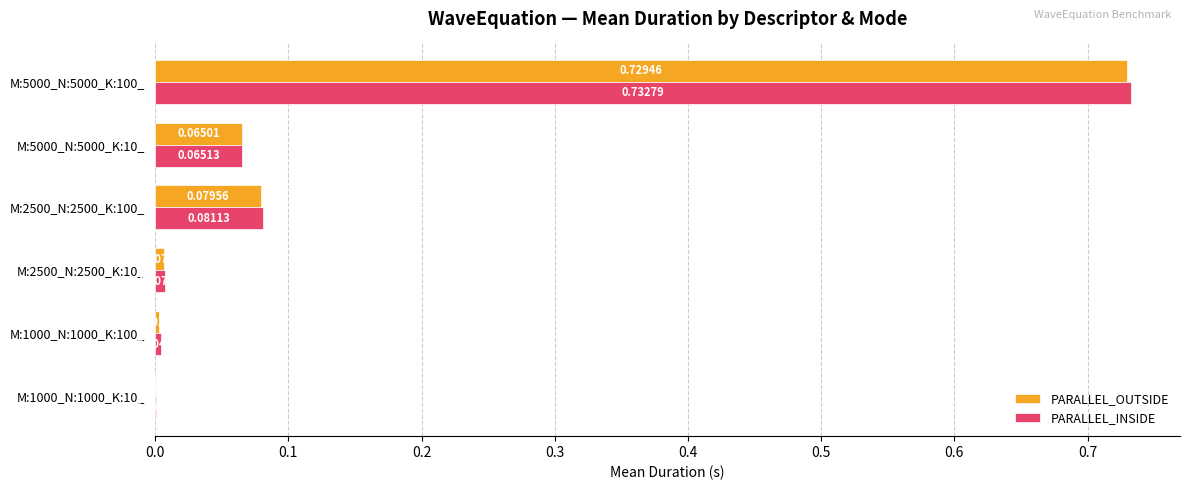

Between M:1000_N:1000_K:10_ and M:2500_N:2500_K:10_, which series saw the biggest shift?

PARALLEL_INSIDE